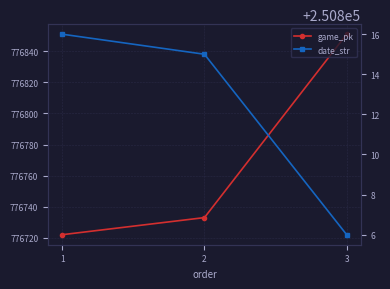

Between 0 and 1, which is larger?

1